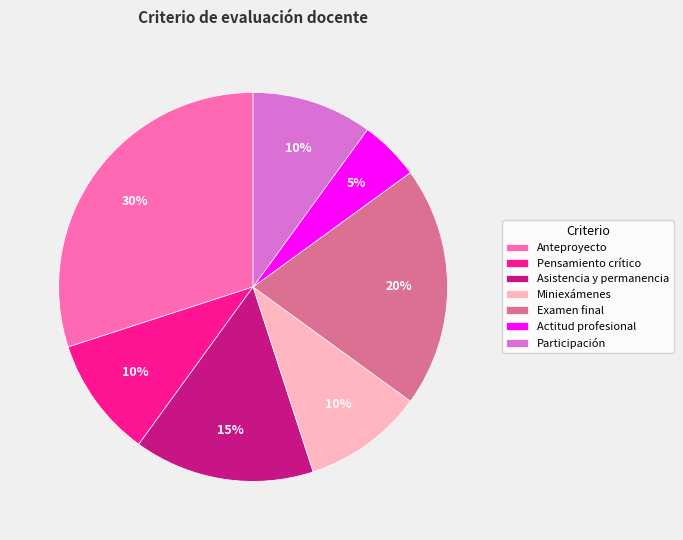

To the nearest percent, what percentage of the pie is Miniexámenes?

10%